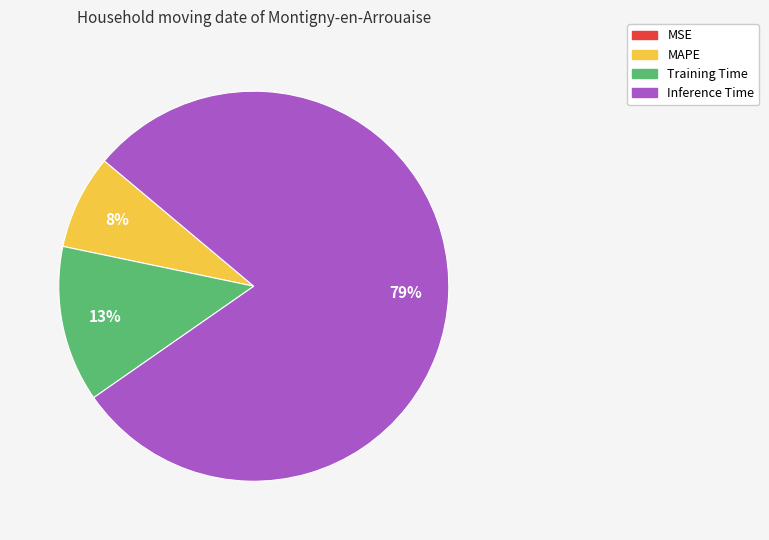

To the nearest percent, what is the difference between the largest and smallest slice percentages?

79%